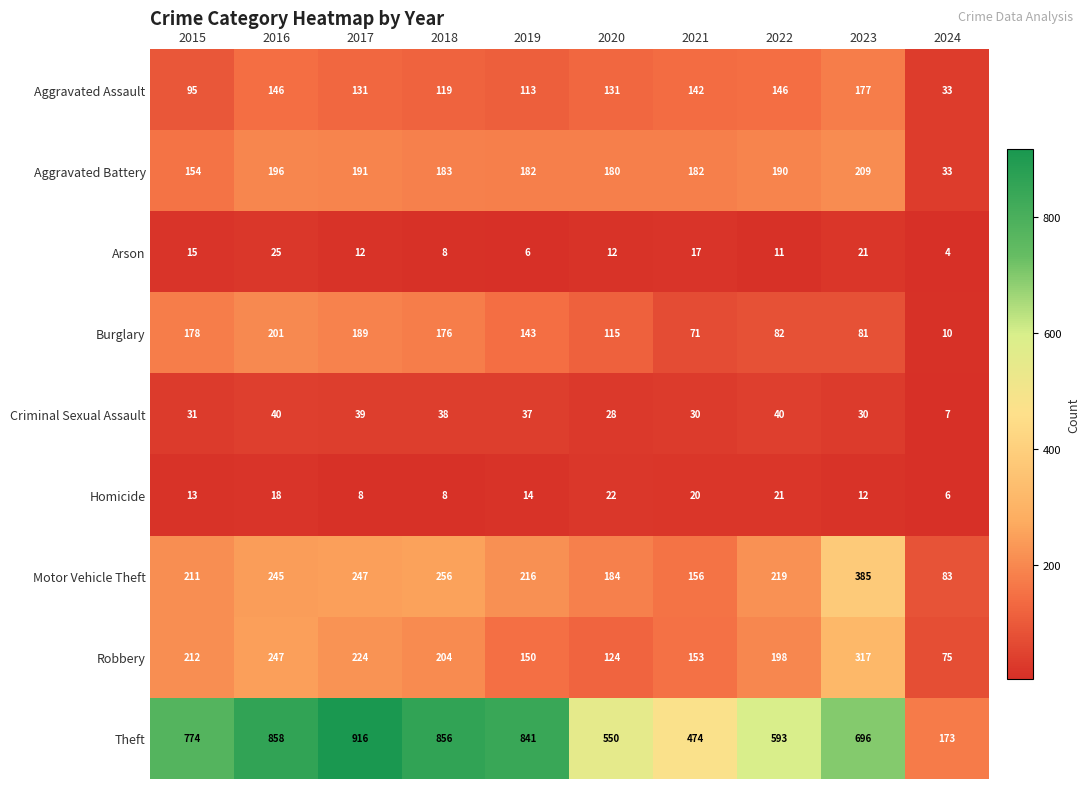

Rank the series by their maximum value, from highest to lowest.

Theft, Motor Vehicle Theft, Robbery, Aggravated Battery, Burglary, Aggravated Assault, Criminal Sexual Assault, Arson, Homicide